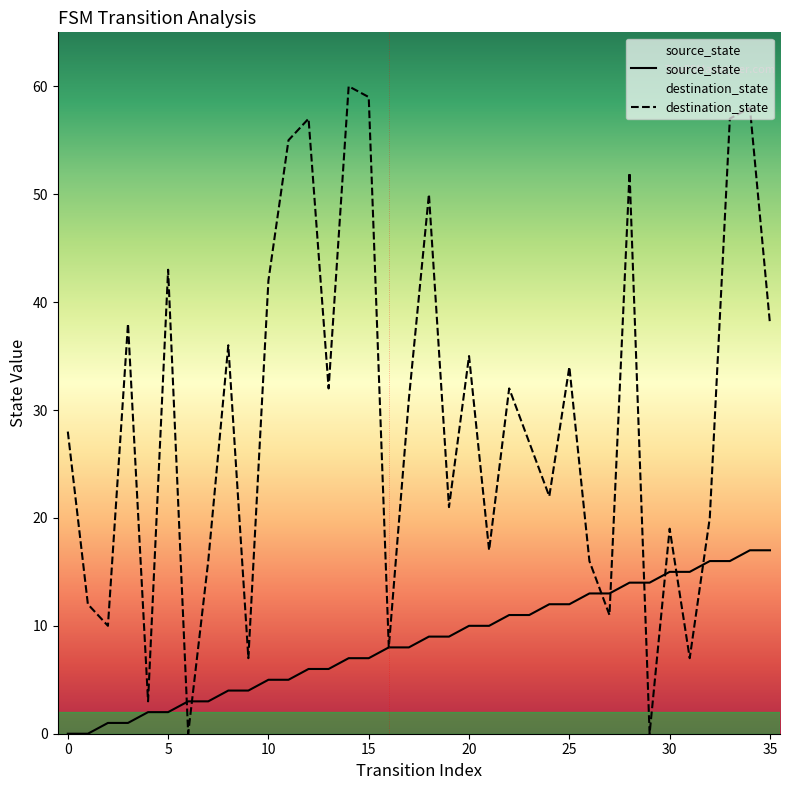

How many data points does each series have?

36